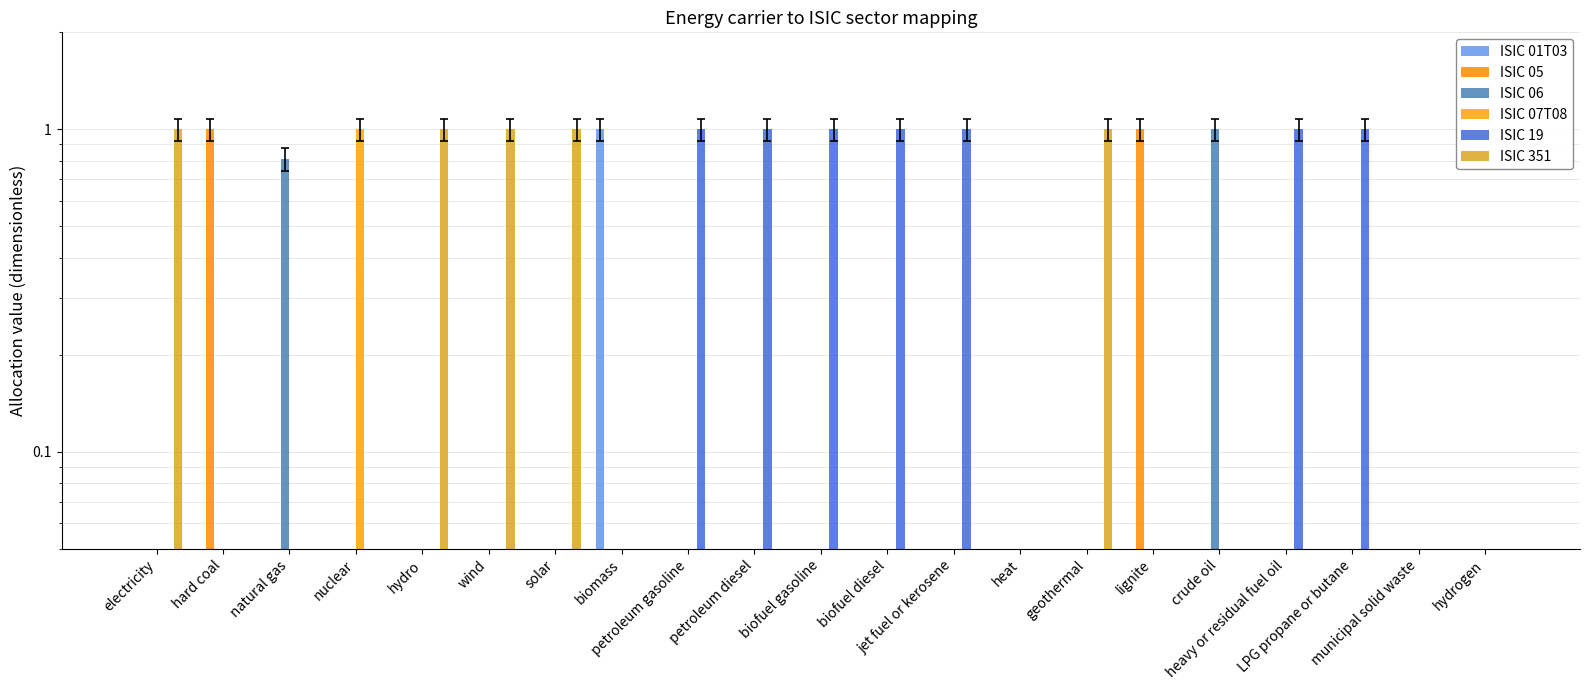

Reading left to right, extract all data points from this chart.

ISIC 01T03: 0.0	0.0	0.0	0.0	0.0	0.0	0.0	1.0	0.0	0.0	0.0	0.0	0.0	0.0	0.0	0.0	0.0	0.0	0.0	0.0	0.0
ISIC 05: 0.0	1.0	0.0	0.0	0.0	0.0	0.0	0.0	0.0	0.0	0.0	0.0	0.0	0.0	0.0	1.0	0.0	0.0	0.0	0.0	0.0
ISIC 06: 0.0	0.0	0.8	0.0	0.0	0.0	0.0	0.0	0.0	0.0	0.0	0.0	0.0	0.0	0.0	0.0	1.0	0.0	0.0	0.0	0.0
ISIC 07T08: 0.0	0.0	0.0	1.0	0.0	0.0	0.0	0.0	0.0	0.0	0.0	0.0	0.0	0.0	0.0	0.0	0.0	0.0	0.0	0.0	0.0
ISIC 19: 0.0	0.0	0.0	0.0	0.0	0.0	0.0	0.0	1.0	1.0	1.0	1.0	1.0	0.0	0.0	0.0	0.0	1.0	1.0	0.0	0.0
ISIC 351: 1.0	0.0	0.0	0.0	1.0	1.0	1.0	0.0	0.0	0.0	0.0	0.0	0.0	0.0	1.0	0.0	0.0	0.0	0.0	0.0	0.0